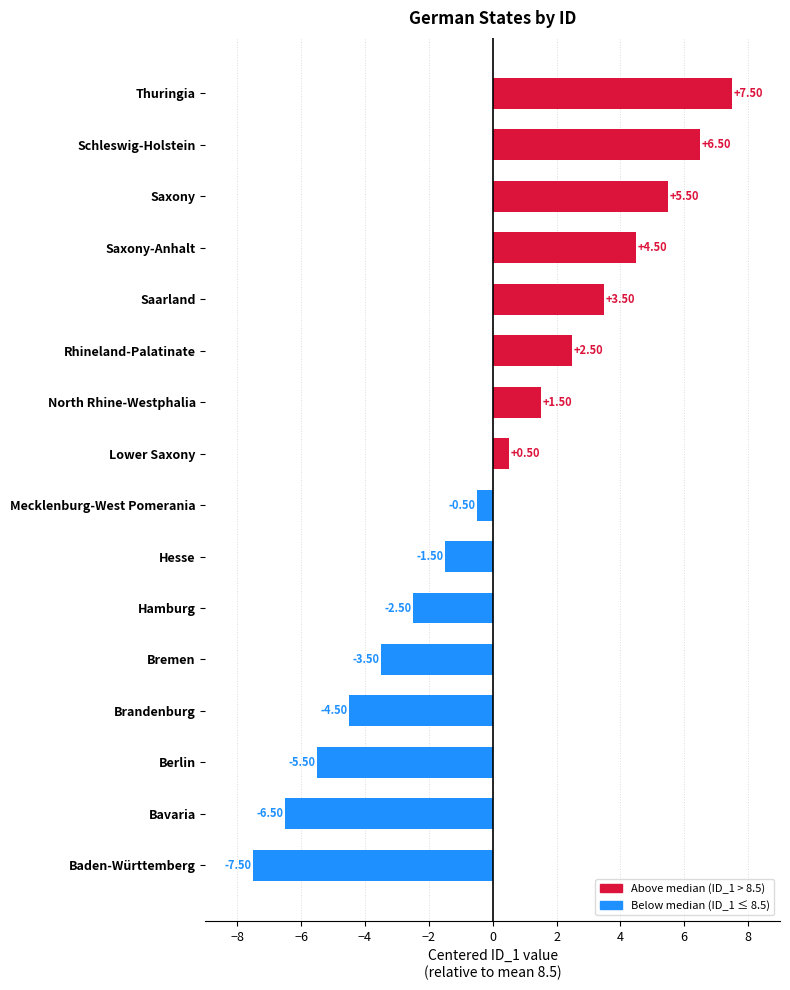

What is the greatest value displayed?

7.5